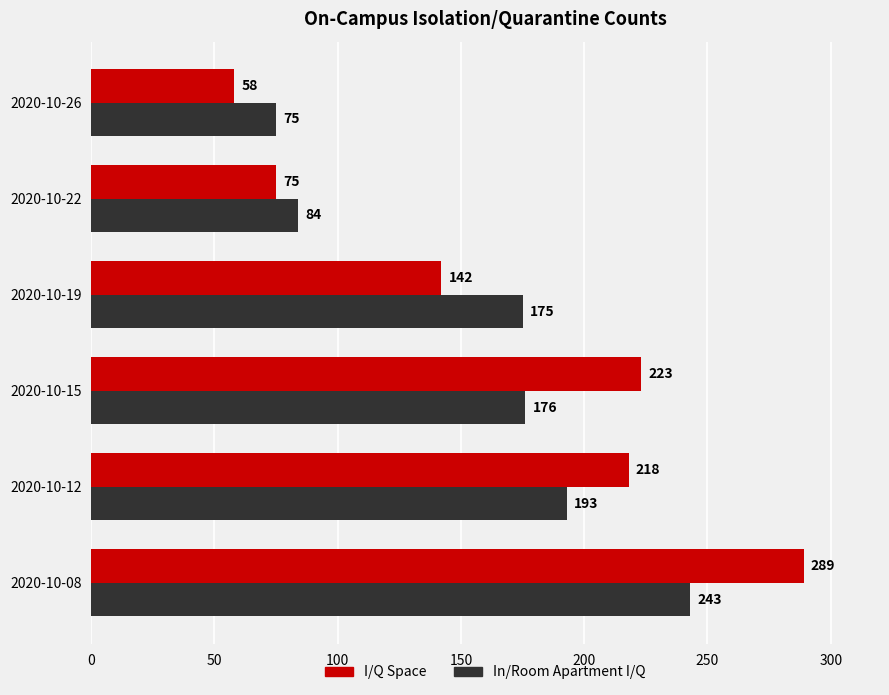

What value does the I/Q Space series have at 2020-10-22?

75